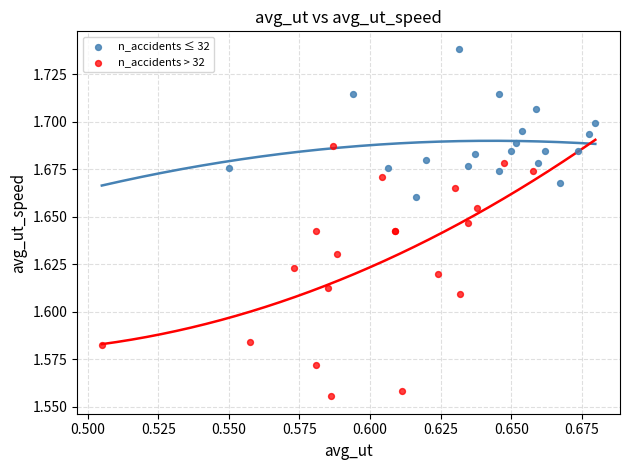

Which series has the largest Y range (max minus min)?

n_accidents > 32